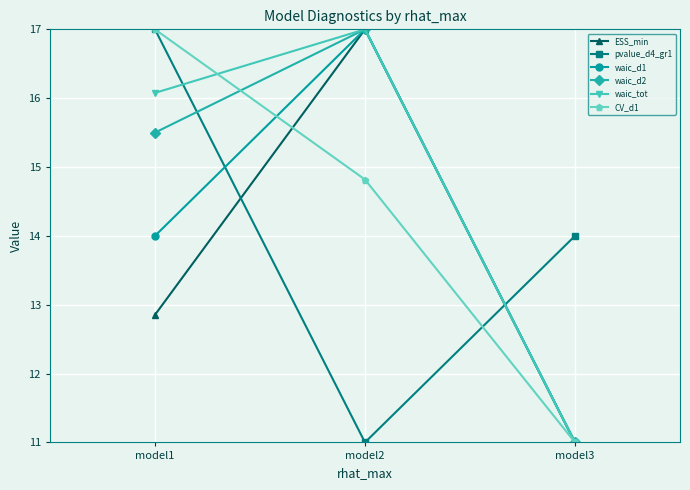

What is the sum of the waic_d1 values at model1 and model3?

25.0